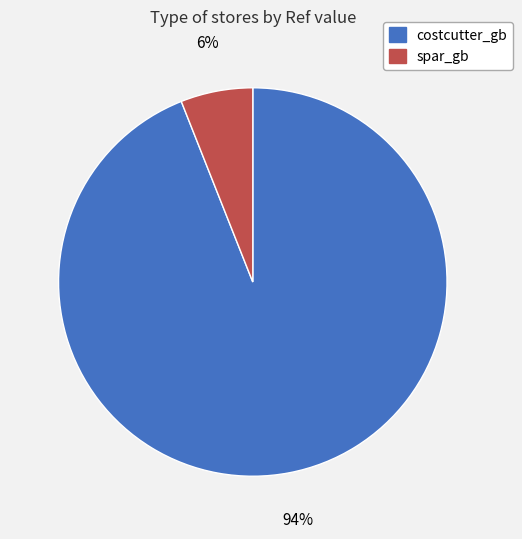

How many slices are in this pie chart?

2